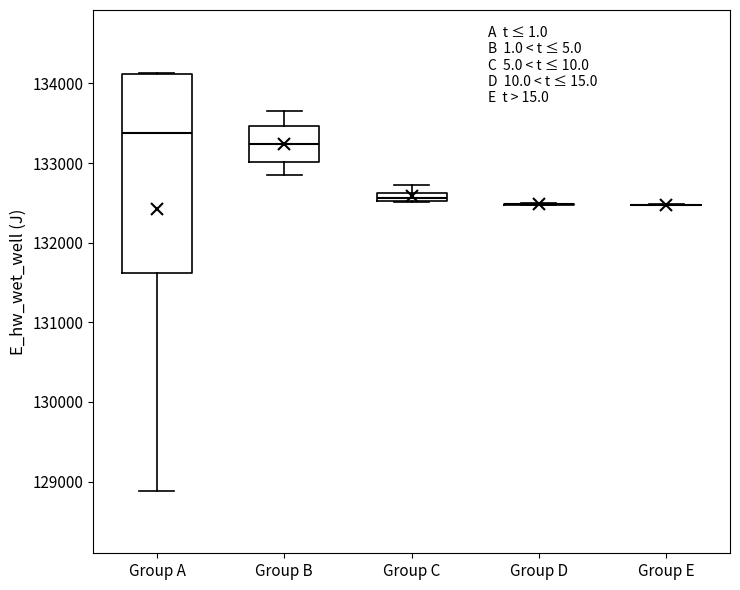

Comparing the boxes themselves (not the whiskers), which one is the tallest?

Group A